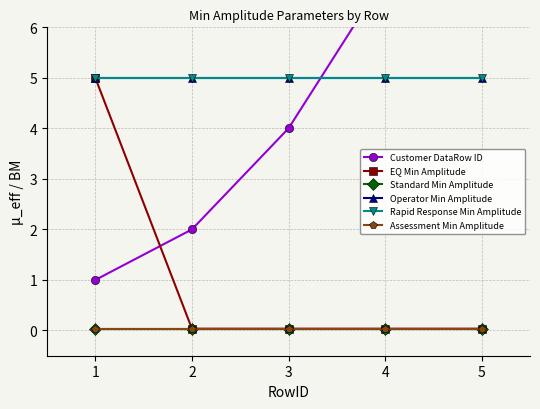

How many values in the Customer DataRow ID series exceed 4?

2